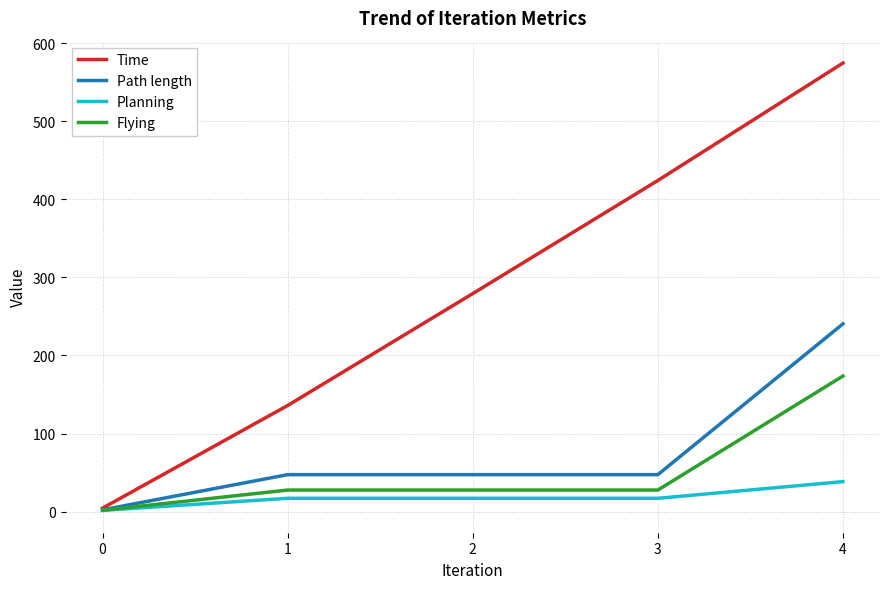

Which series has the largest range (max minus min)?

Time